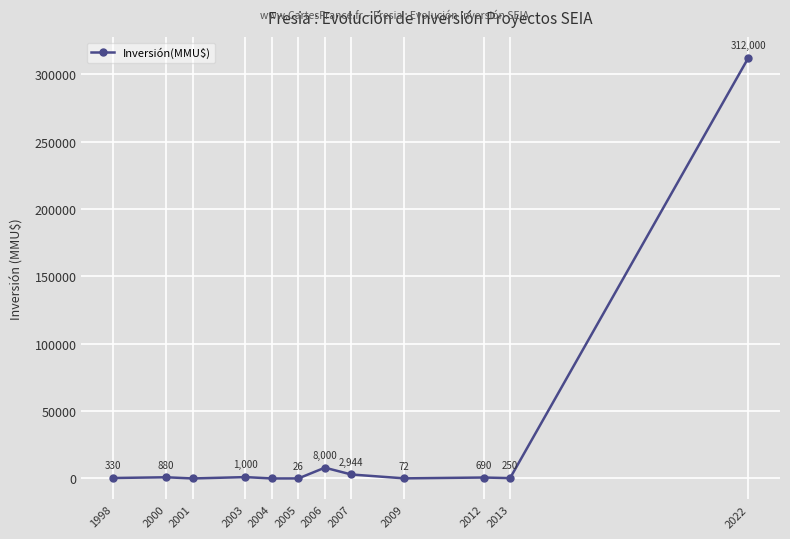

What is the difference between the second highest and minimum values?

8000